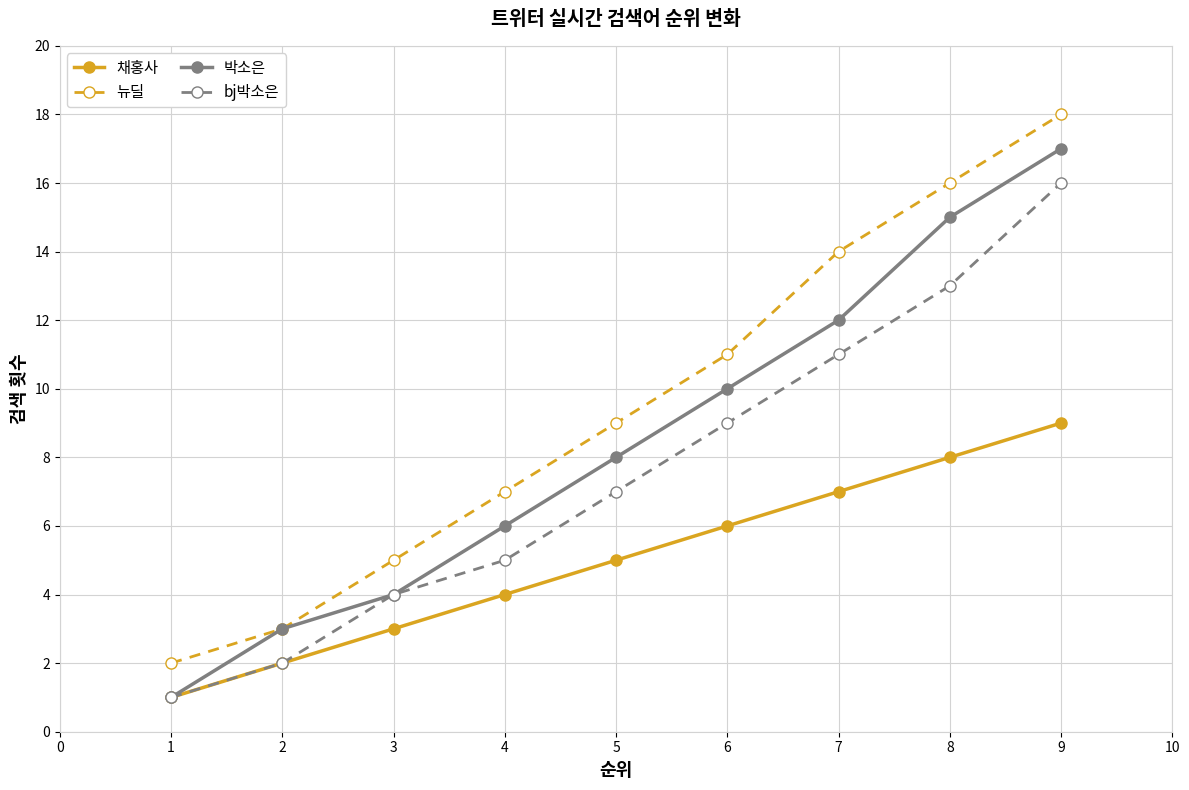

What is the minimum value for bj박소은?

1